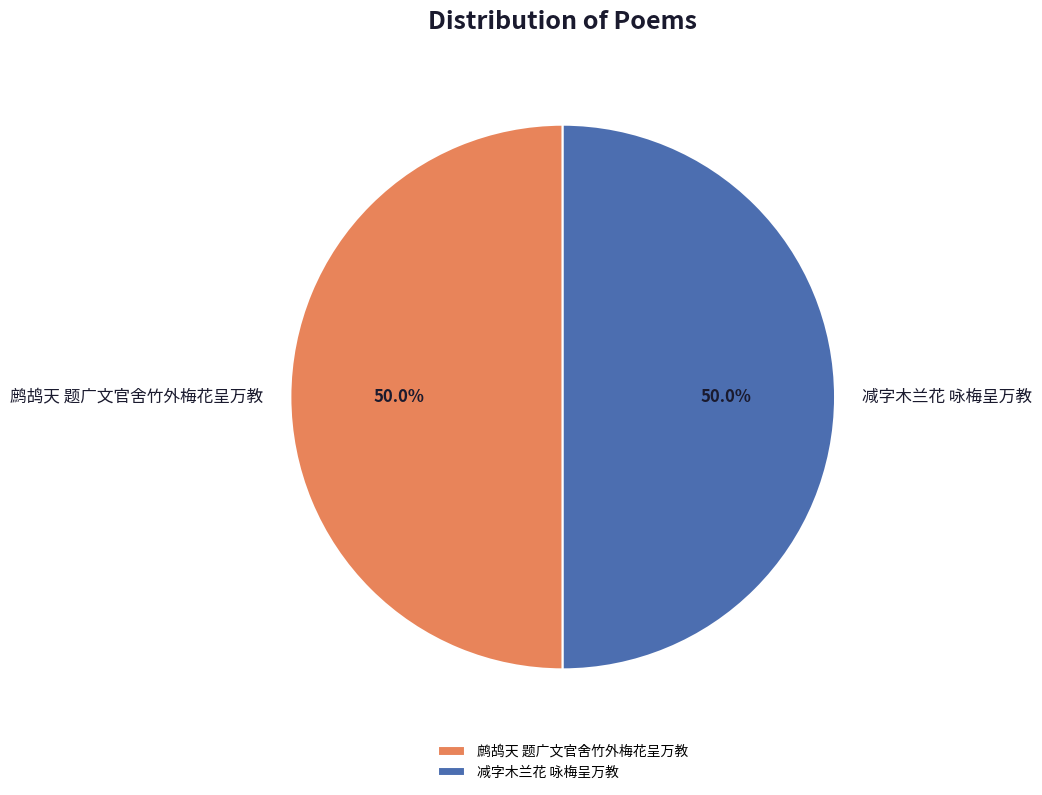

Count the number of slices in the pie.

2